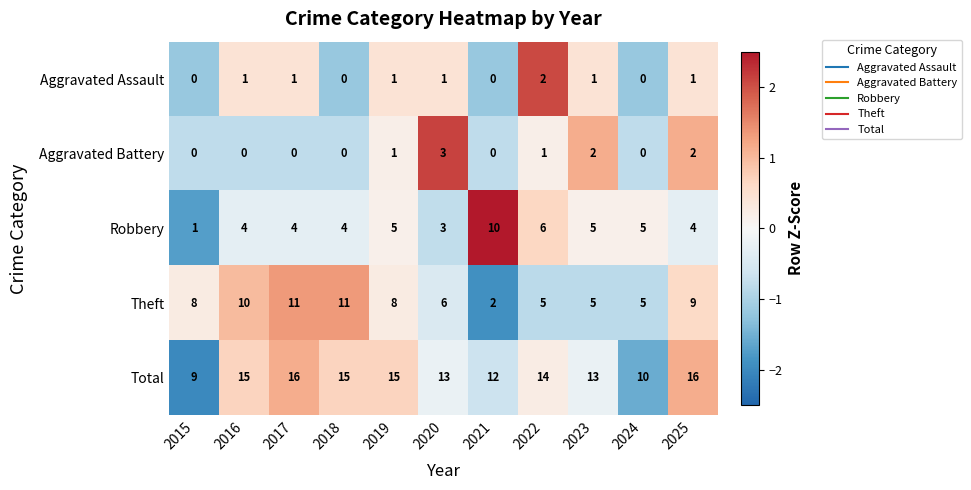

Is it true that Total equals 16 at 2025?

True